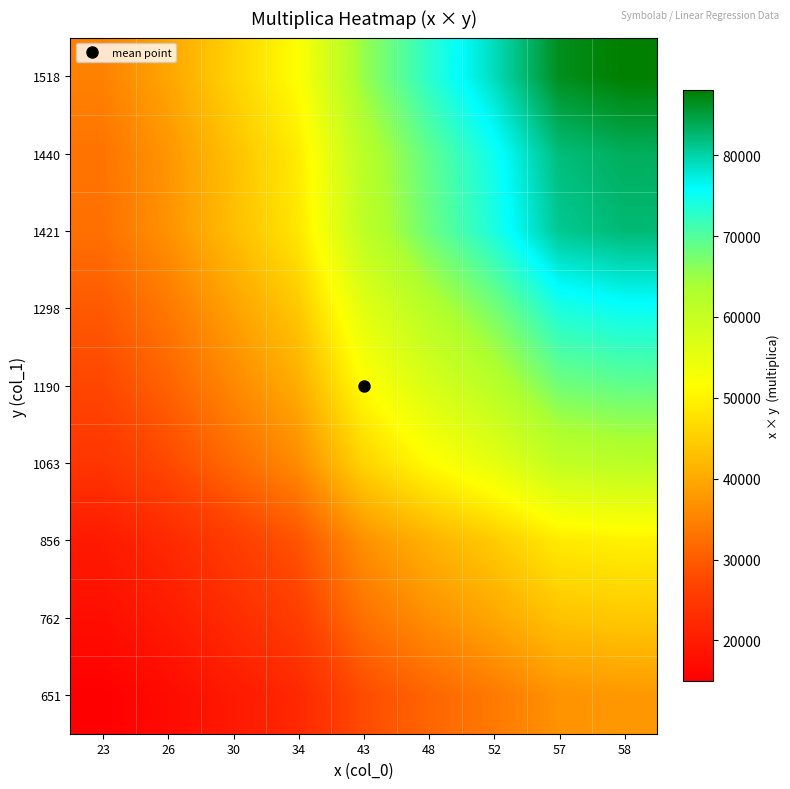

How many distinct data groups are displayed?

9